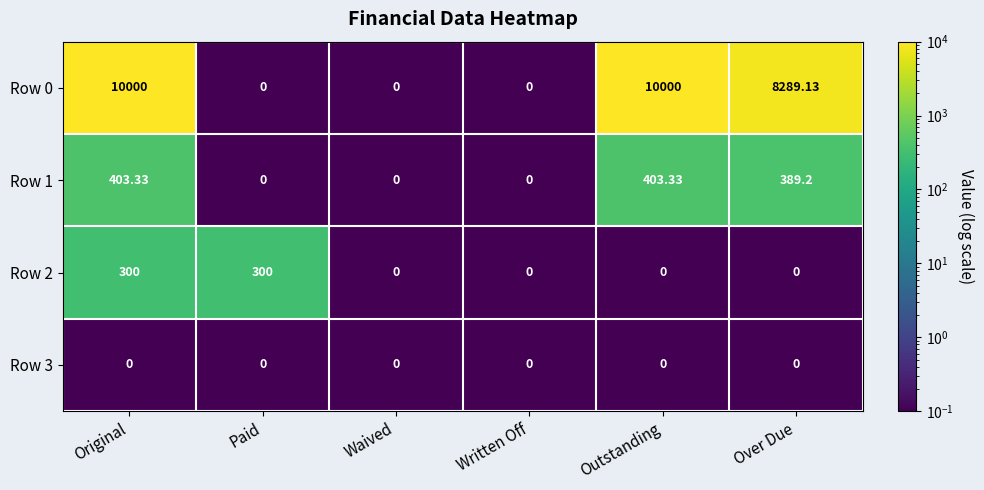

Which series changed the most between Written Off and Over Due?

Row 0